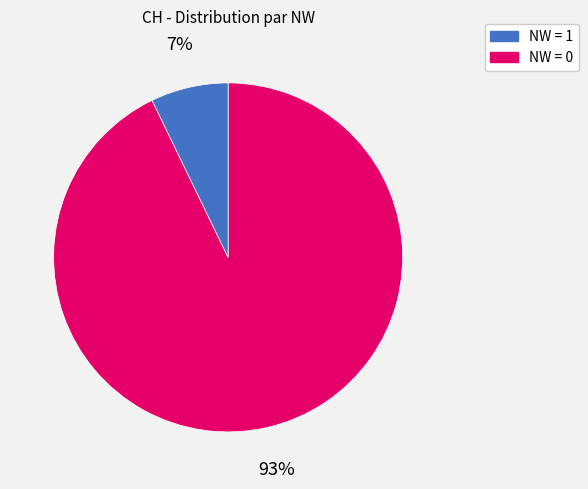

Is there a majority slice in this chart?

Yes